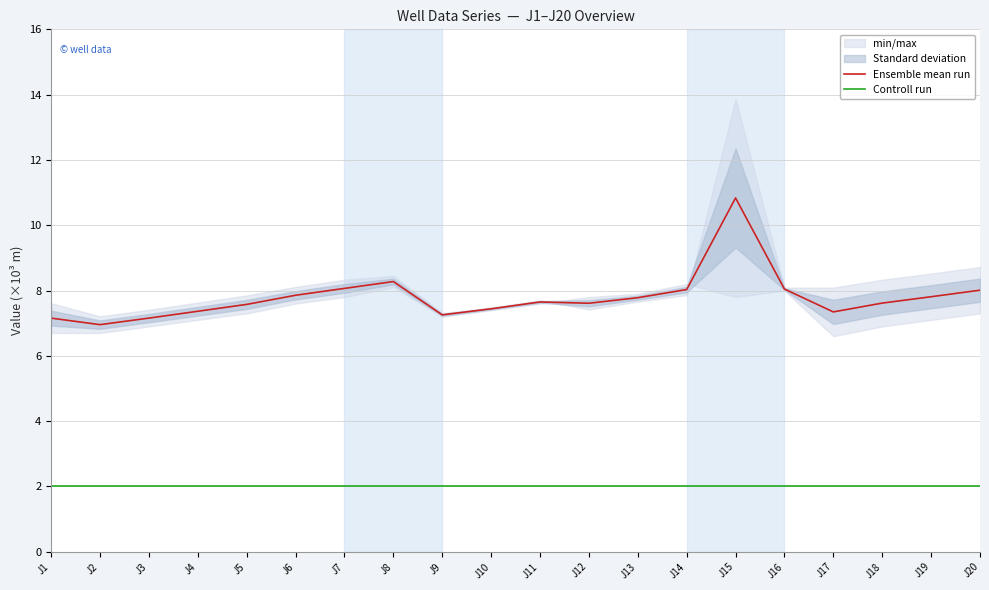

Rank the series at J17 from lowest to highest value.

Controll run, Ensemble mean run